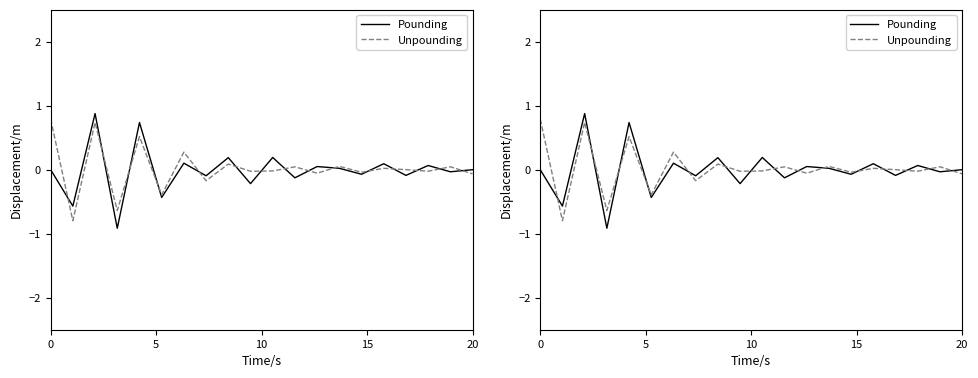

How many data points in Pounding are above 0?

9